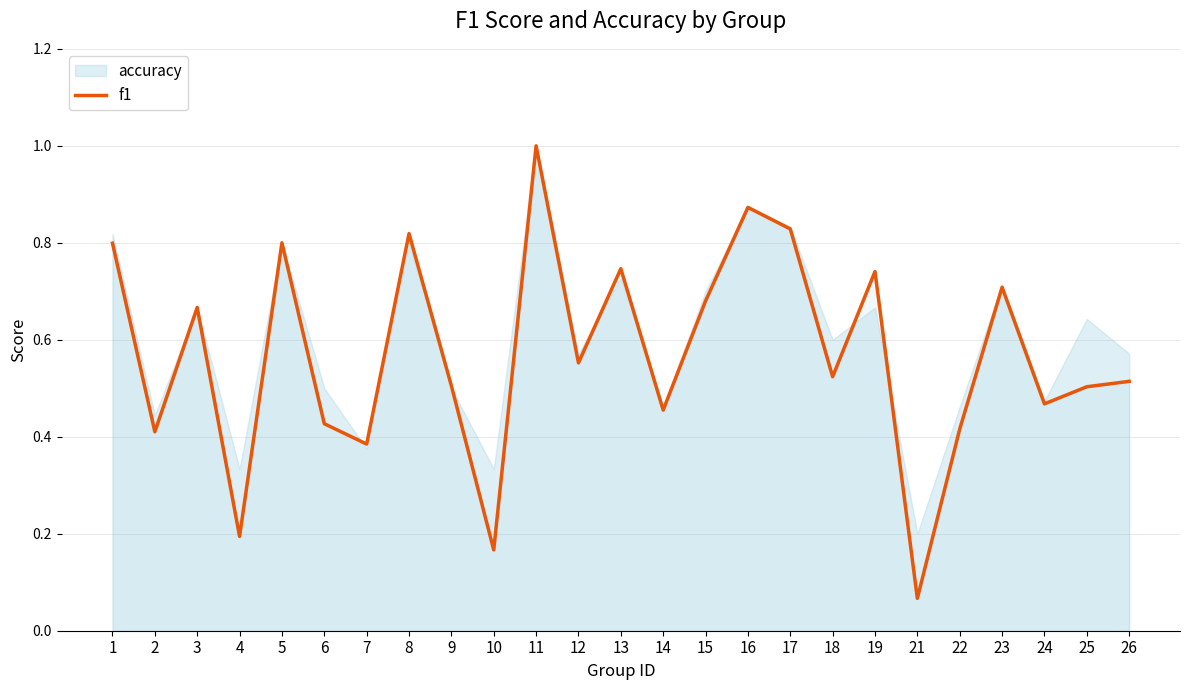

The value of f1 at 23 is 0.7. True or false?

True